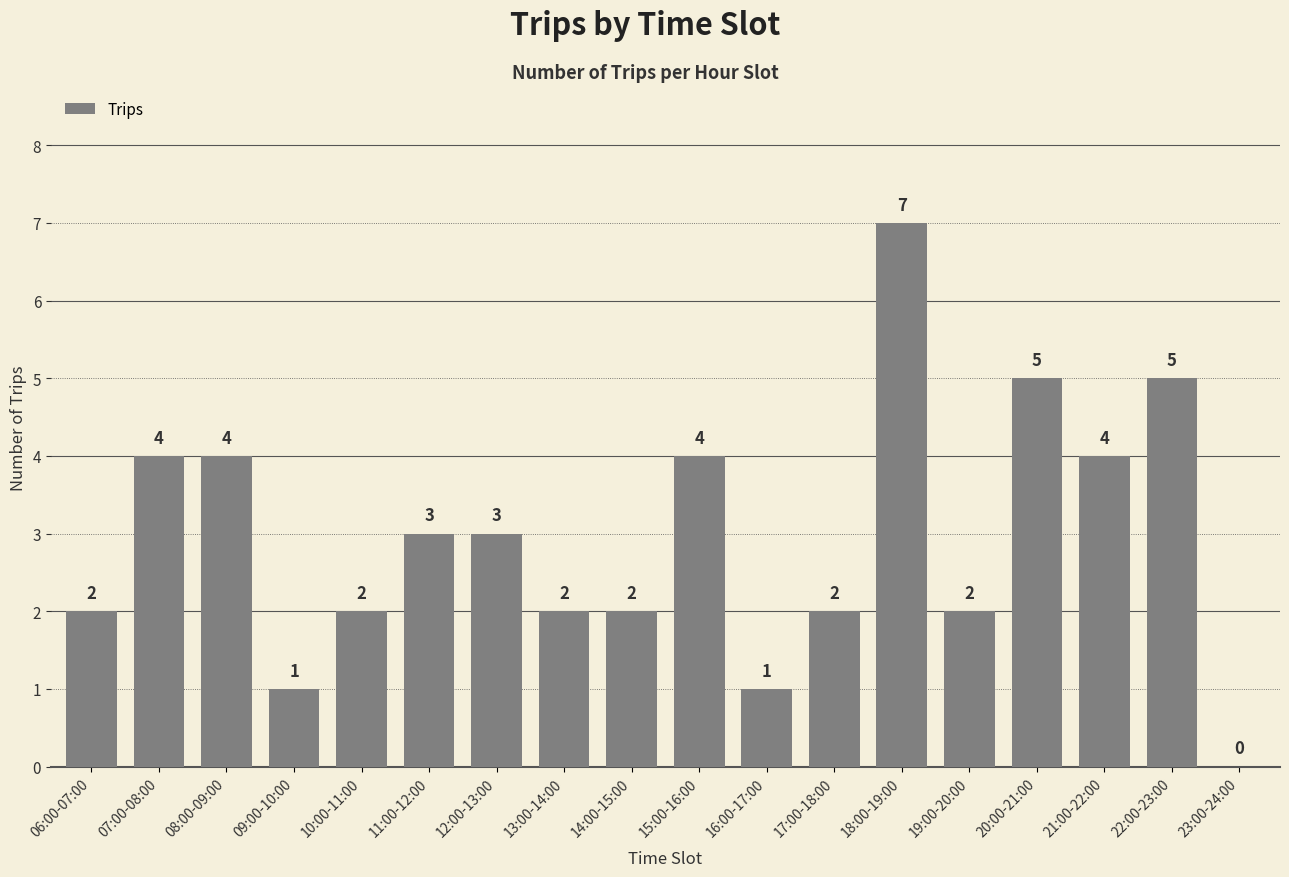

How many distinct data groups are displayed?

1